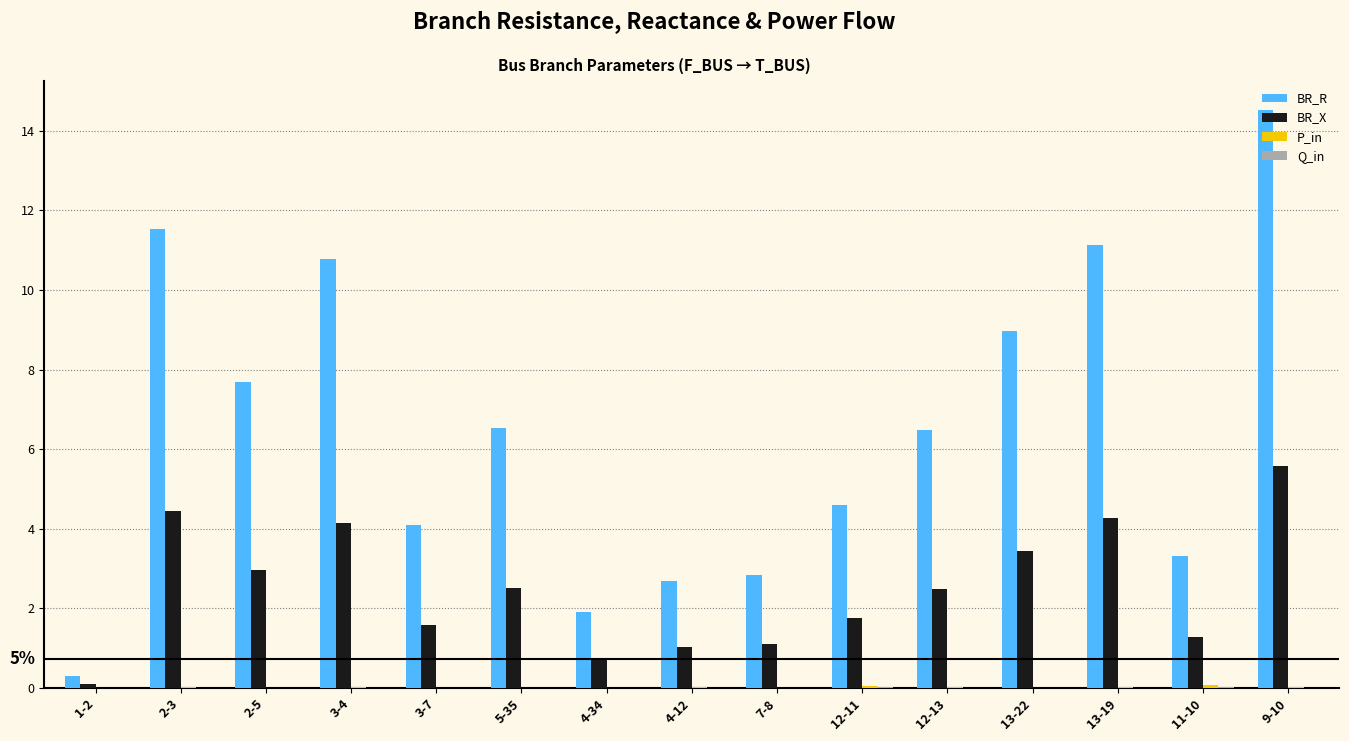

Are the bars horizontal?

No